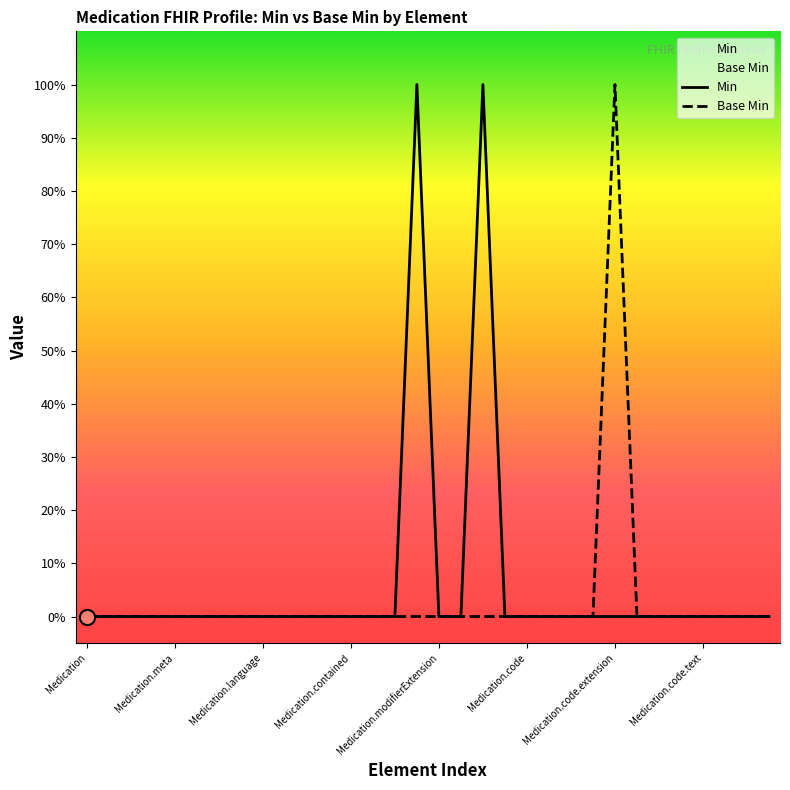

What are all the series names shown in the legend?

Min, Base Min